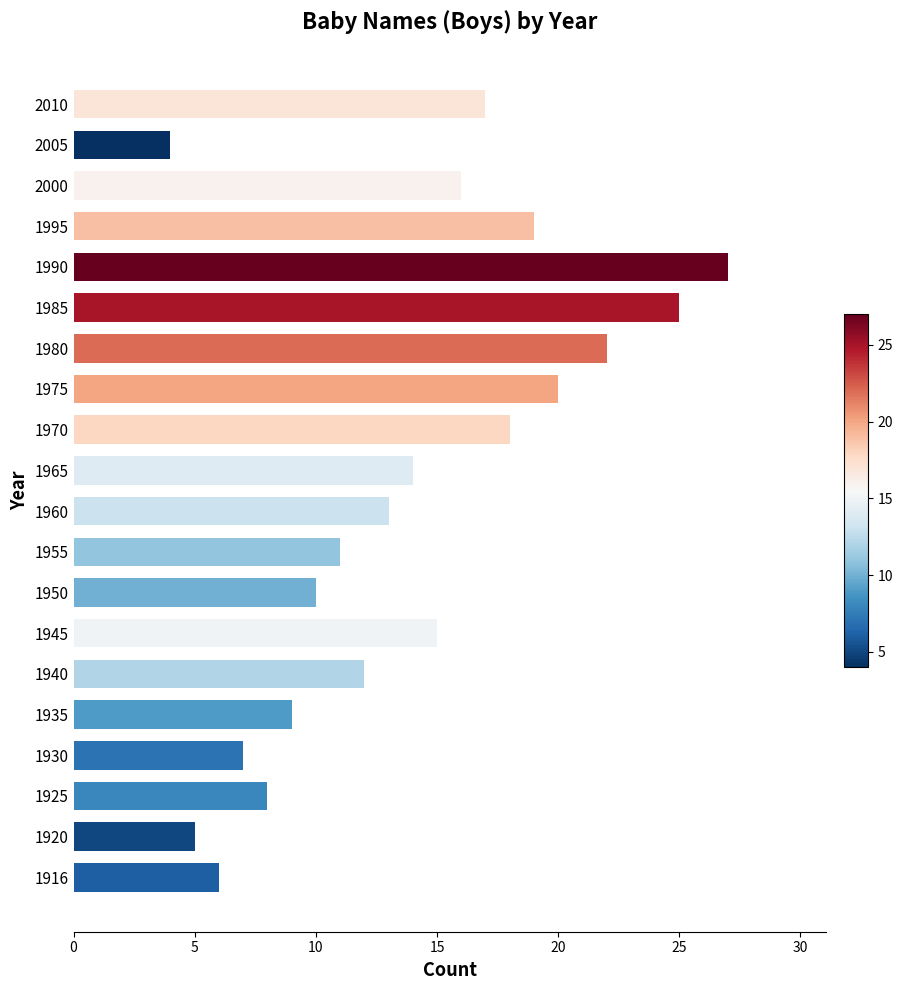

What is the change in value from 1930 to 1970?

+11